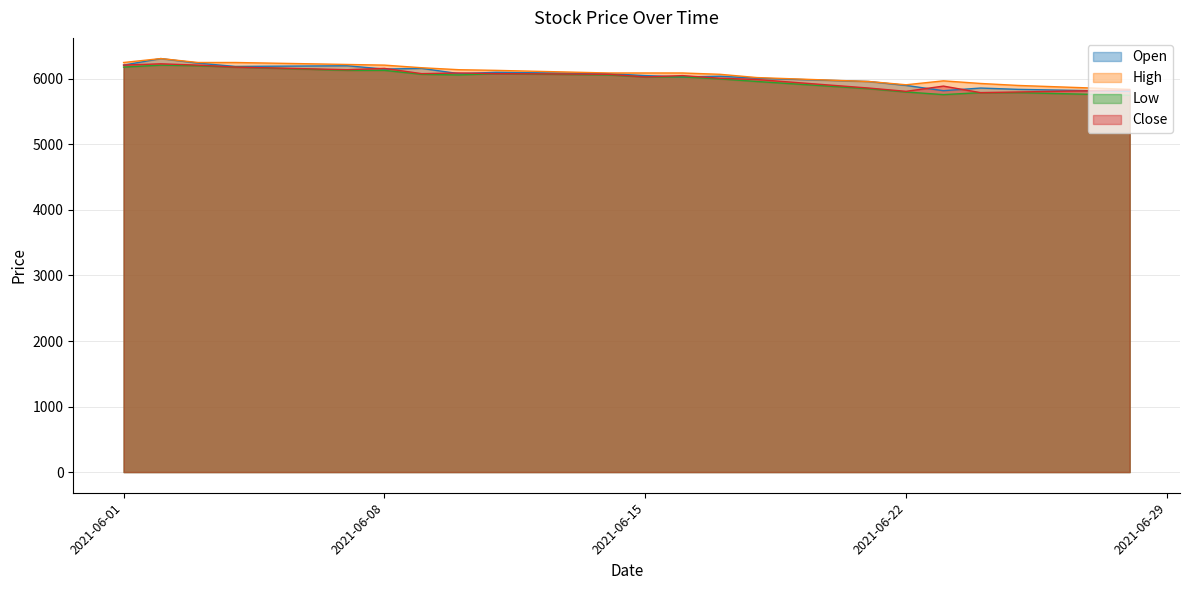

Which series has the widest spread of values?

Open